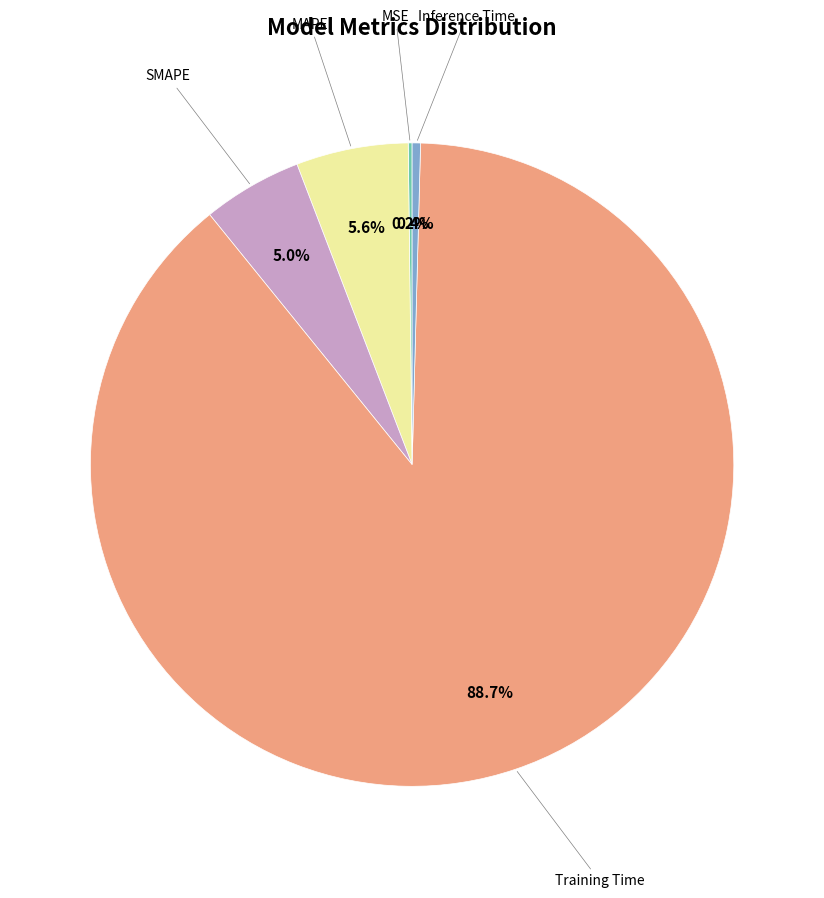

To the nearest percent, what is the difference between the largest and smallest slice percentages?

89%